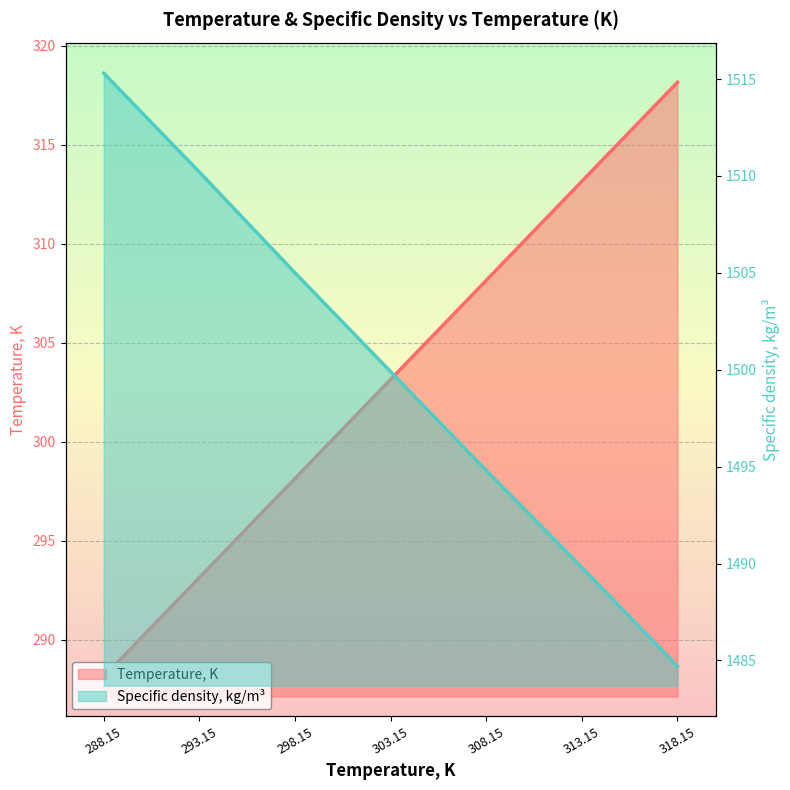

How many data points in Temperature, K are above 303?

4